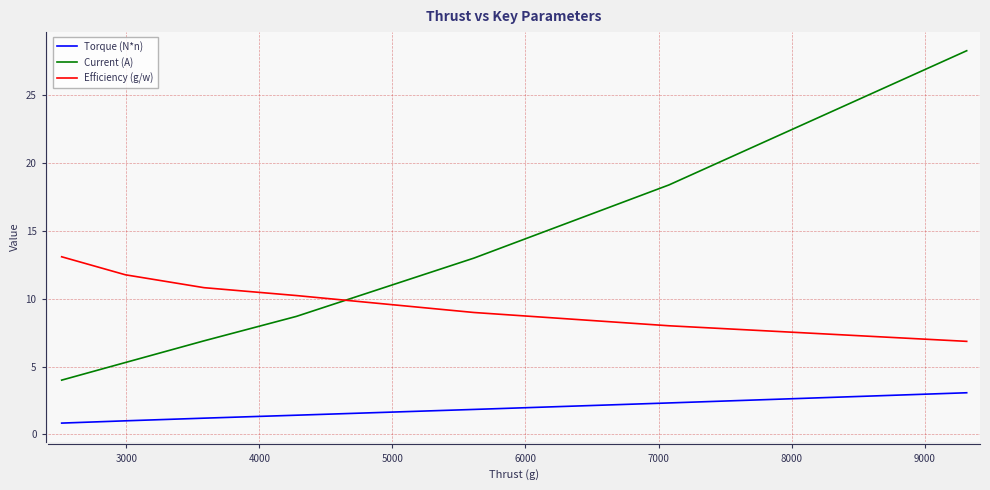

Rank the series by their average value, from highest to lowest.

Current (A), Efficiency (g/w), Torque (N*n)